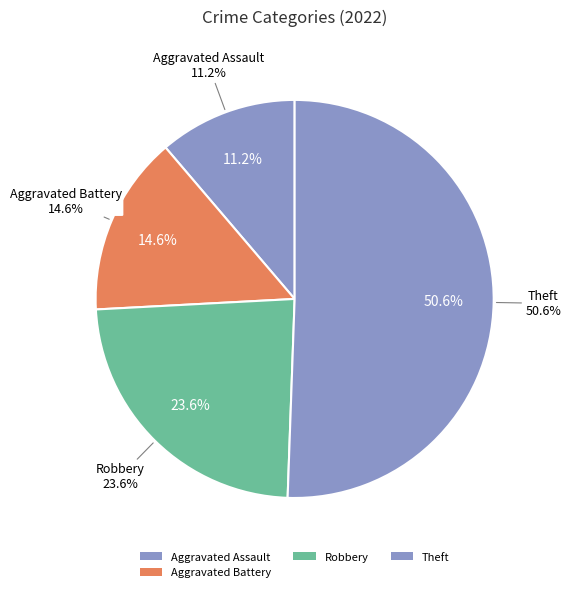

Is it true that Robbery is 24% of the pie?

True